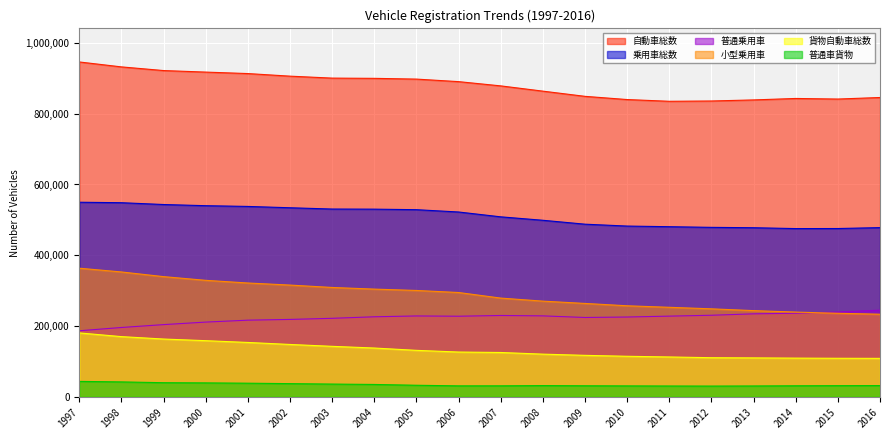

What are all the series names shown in the legend?

自動車総数, 乗用車総数, 普通乗用車, 小型乗用車, 貨物自動車総数, 普通車貨物